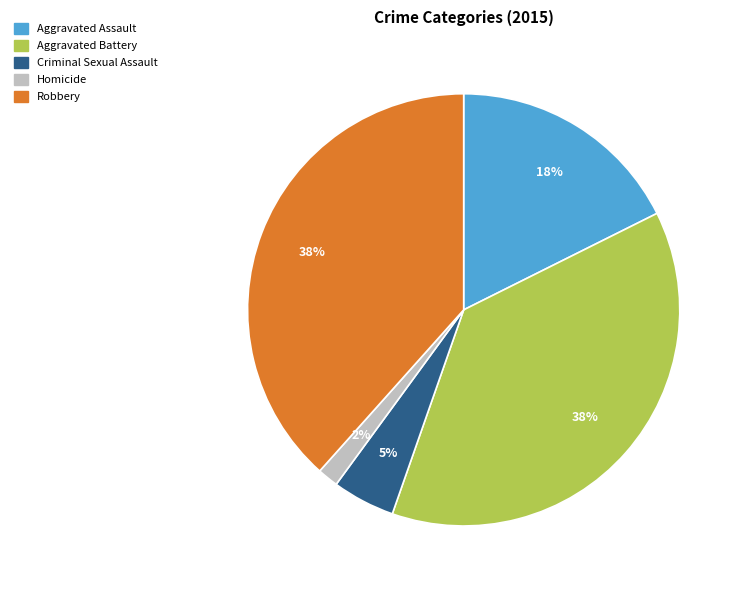

Is Aggravated Assault the majority of the pie?

No